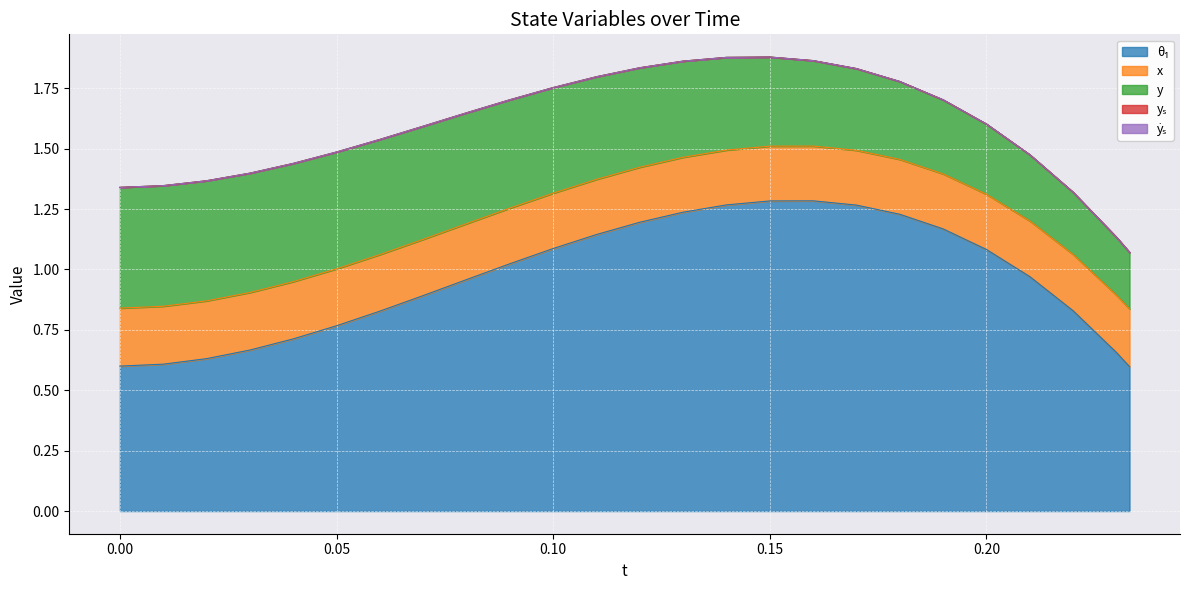

In x, how many points are lower than both neighbors (excluding endpoints)?

1